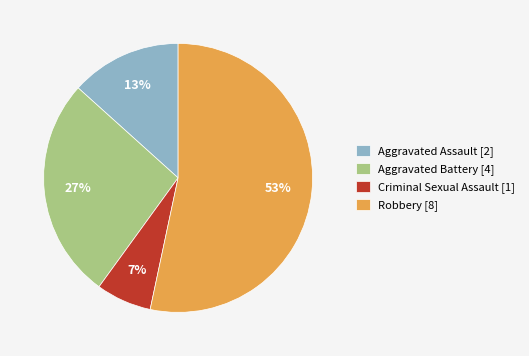

Does Robbery account for over 50% of the chart?

Yes